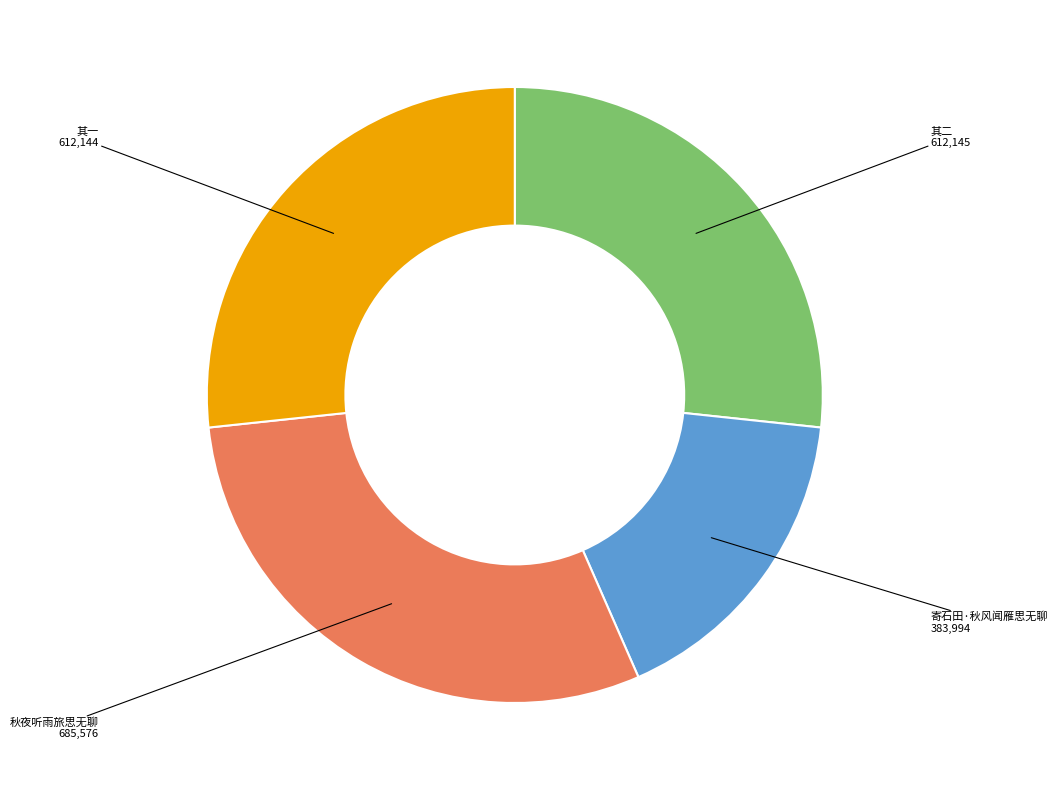

Is there a majority slice in this chart?

No